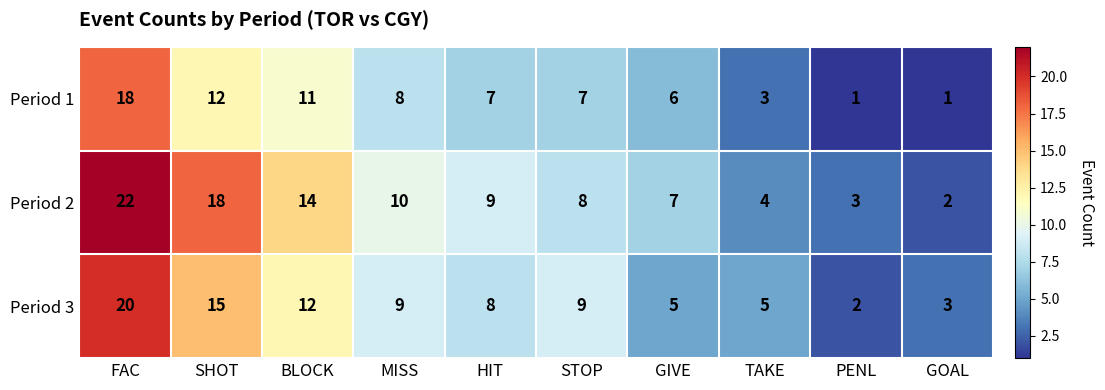

The value of Period 2 at PENL is 5. True or false?

False